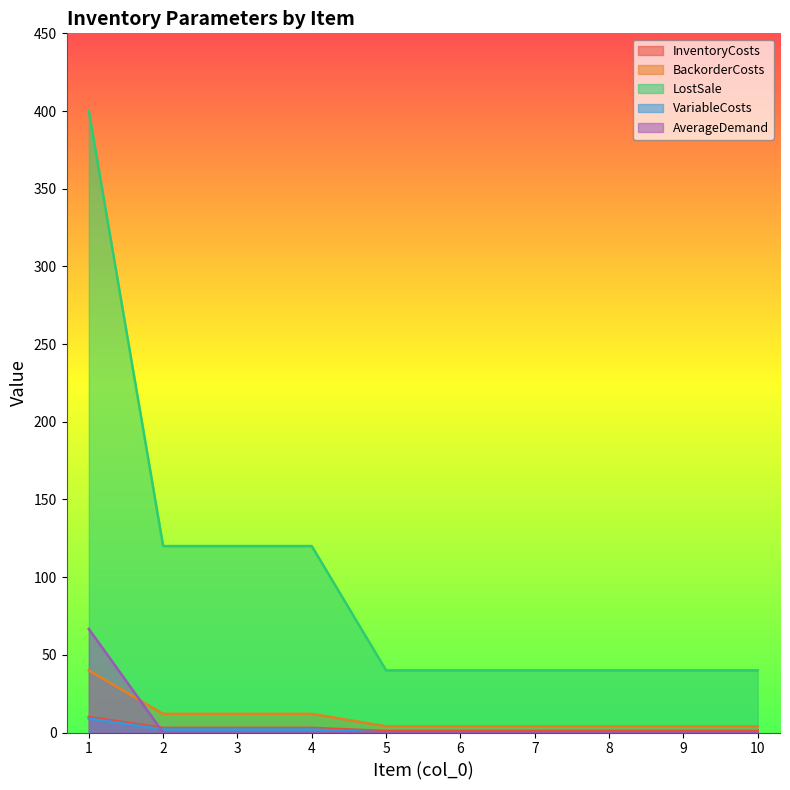

How many lines are shown in the chart?

5